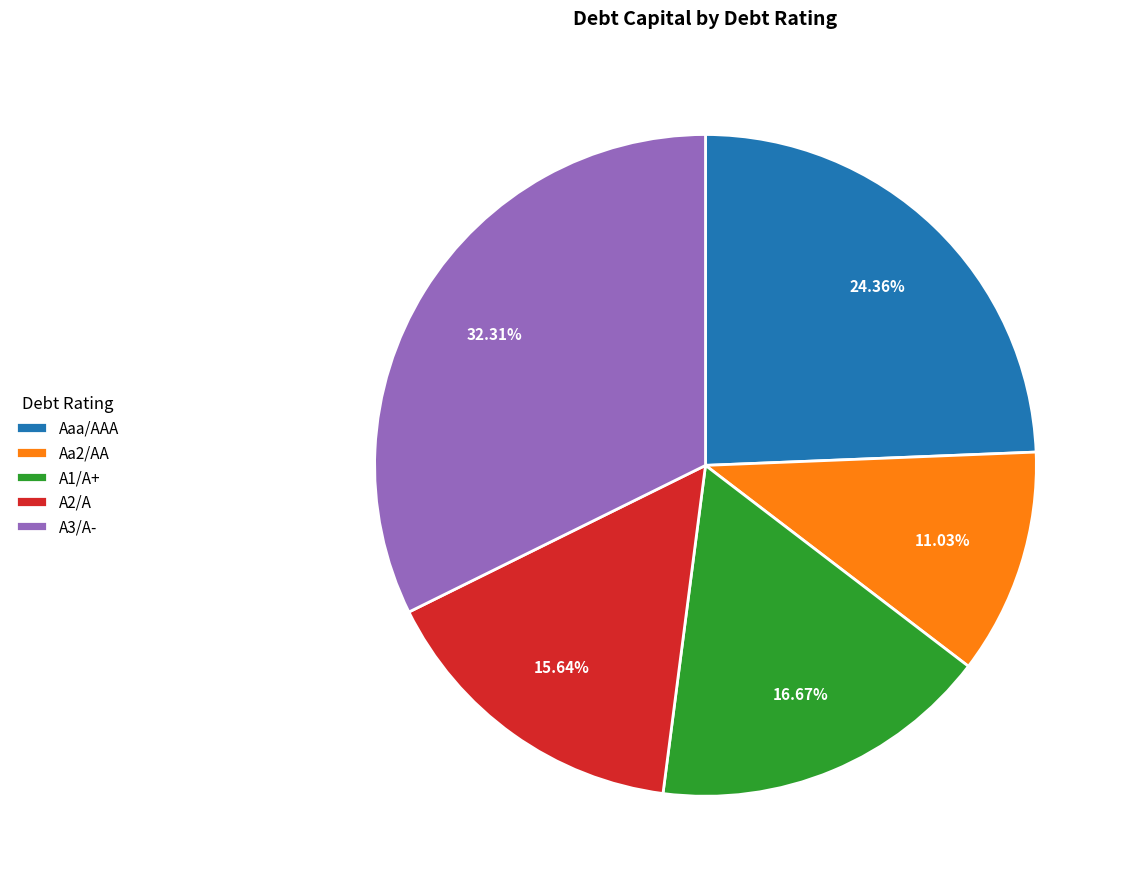

Between Aa2/AA and A3/A-, which is larger?

A3/A-